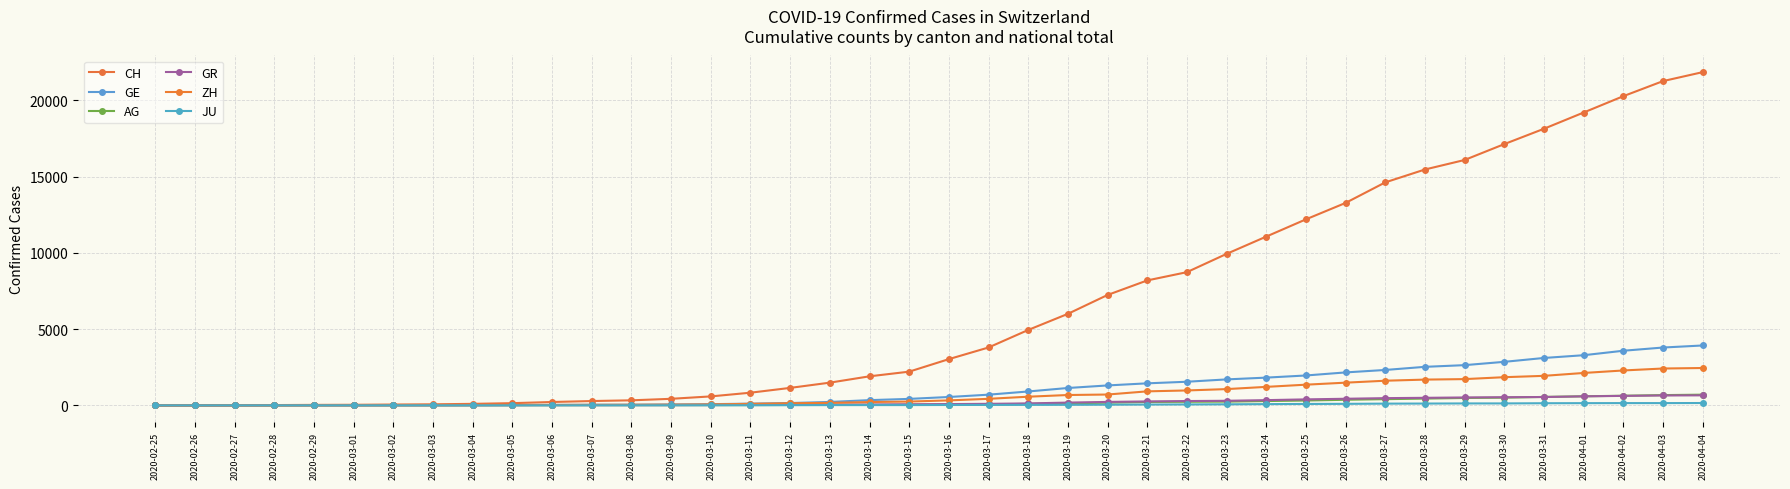

What is the highest value of the GE series?

3928